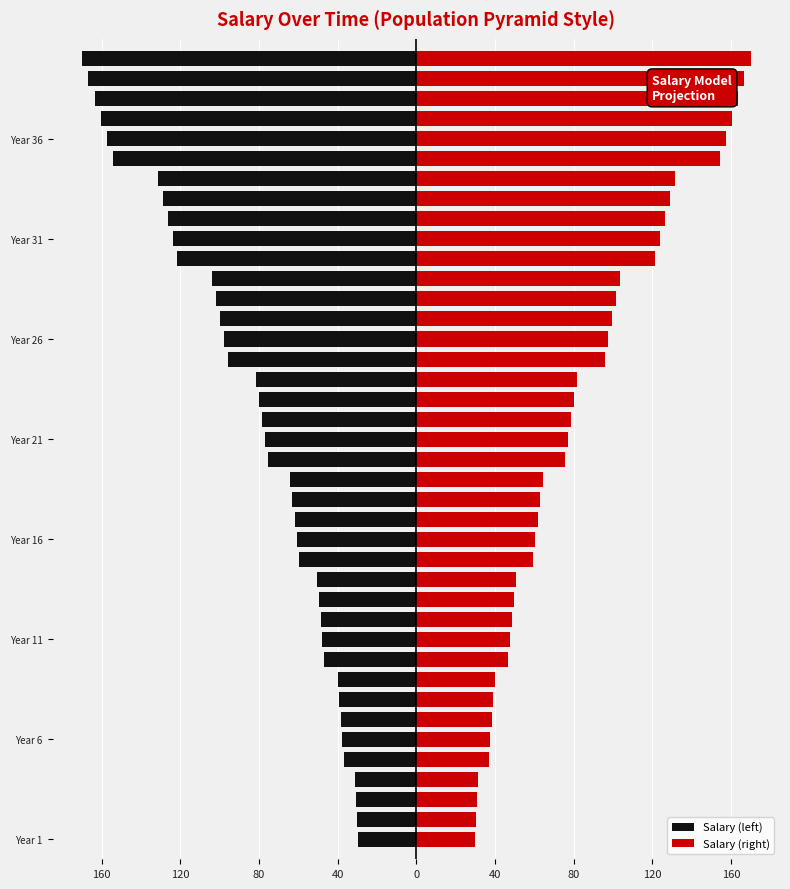

Which series has the largest range (max minus min)?

Salary (left)